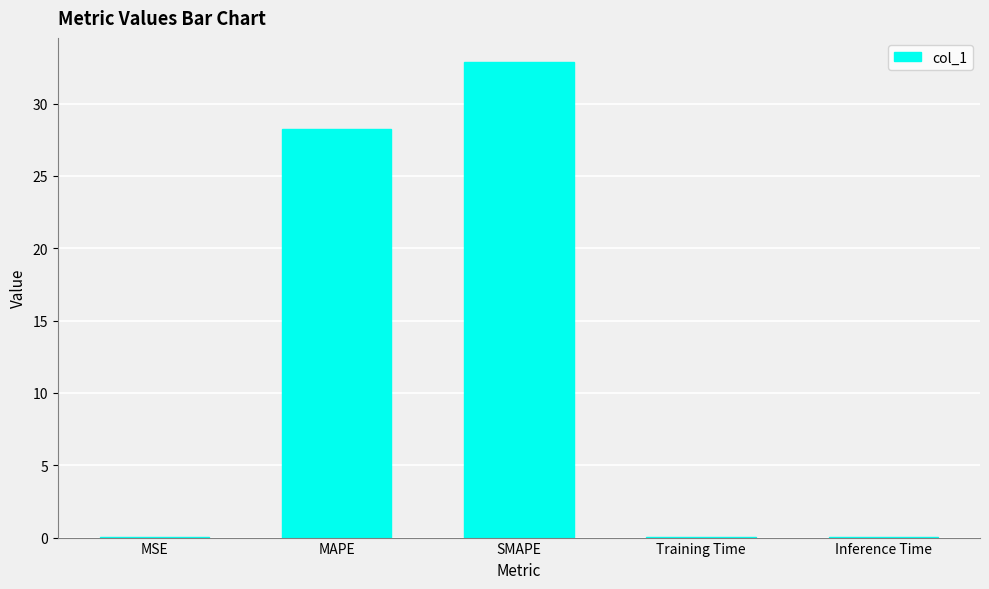

How many data points does each series have?

5